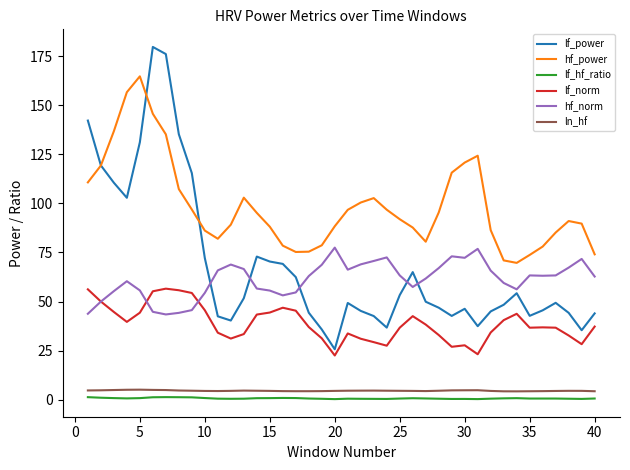

What is the greatest value displayed?

179.7